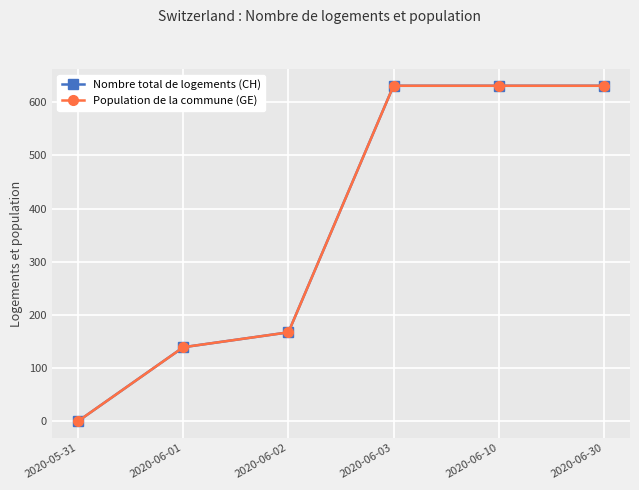

Is this an area chart (filled region under the line)?

No